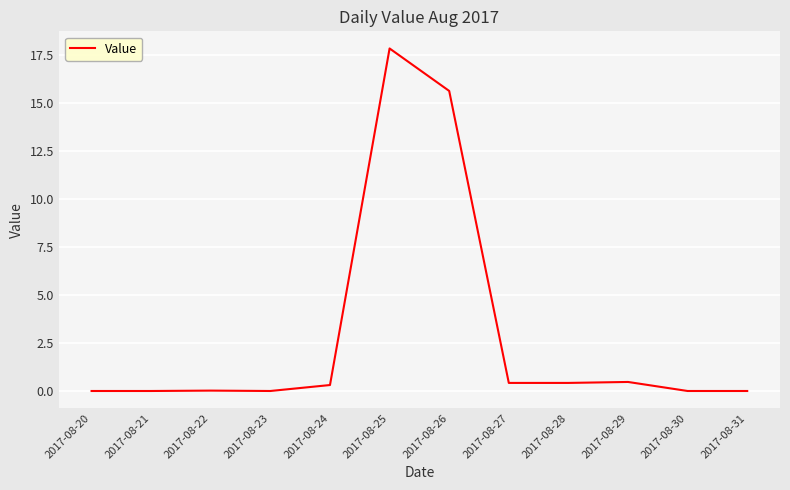

At which category does the chart reach its peak across all series?

2017-08-25